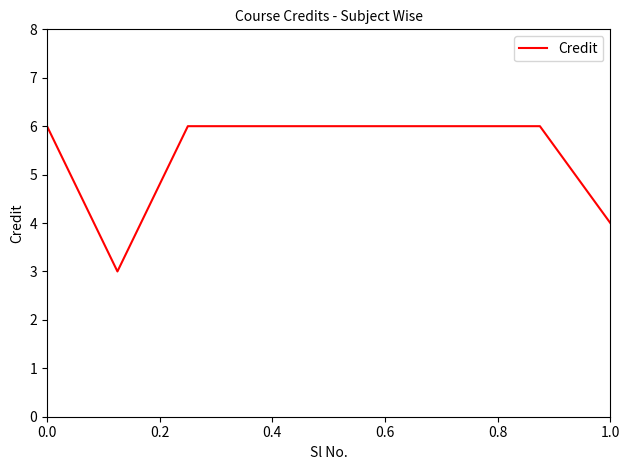

Does the chart display data point markers on the line(s)?

No